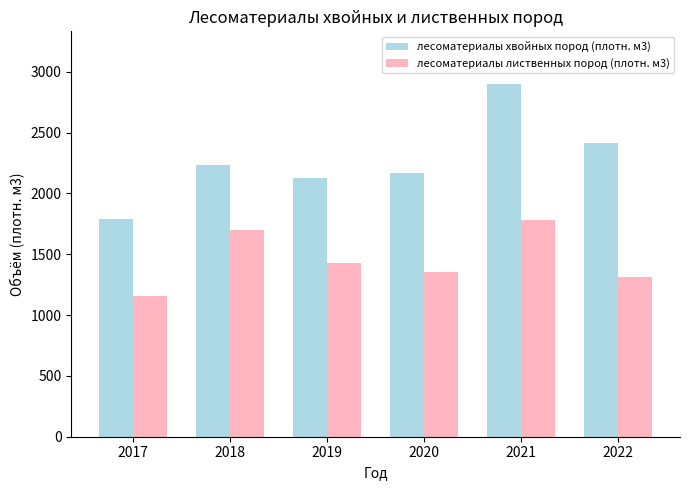

Which label corresponds to the smallest value in the chart?

2017